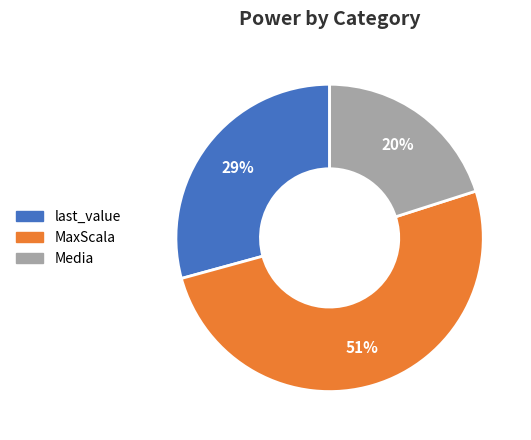

Do Media and MaxScala together represent more than half of the pie?

Yes